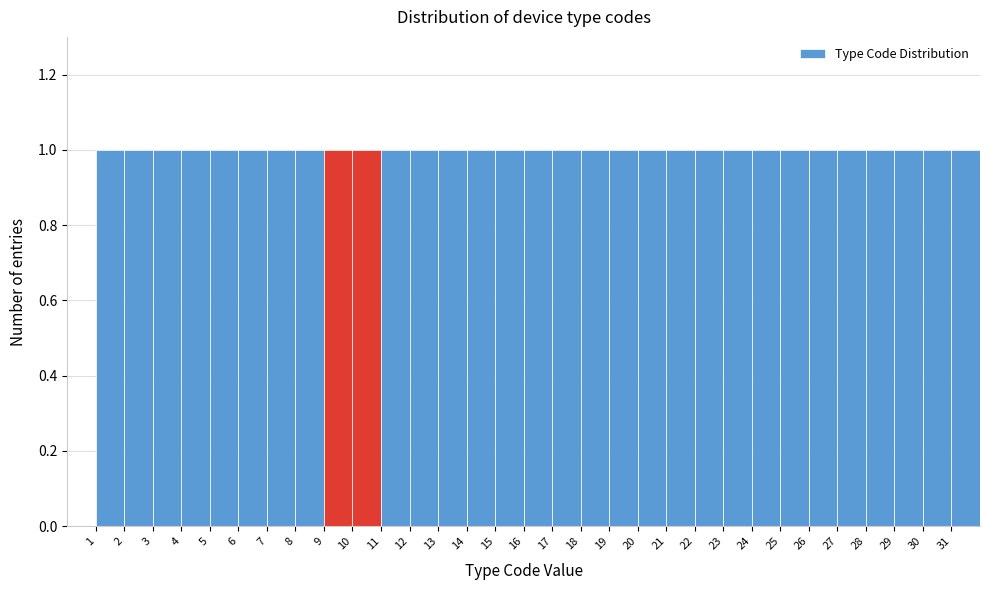

Reading left to right, list every bar in this chart as the range it spans on the x-axis followed by its height. The values are not printed on the chart, so give them approximately, as read against the axis.

1 to 2: 1
2 to 3: 1
3 to 4: 1
4 to 5: 1
5 to 6: 1
6 to 7: 1
7 to 8: 1
8 to 9: 1
9 to 10: 1
10 to 11: 1
11 to 12: 1
12 to 13: 1
13 to 14: 1
14 to 15: 1
15 to 16: 1
16 to 17: 1
17 to 18: 1
18 to 19: 1
19 to 20: 1
20 to 21: 1
21 to 22: 1
22 to 23: 1
23 to 24: 1
24 to 25: 1
25 to 26: 1
26 to 27: 1
27 to 28: 1
28 to 29: 1
29 to 30: 1
30 to 31: 1
31 to 32: 1